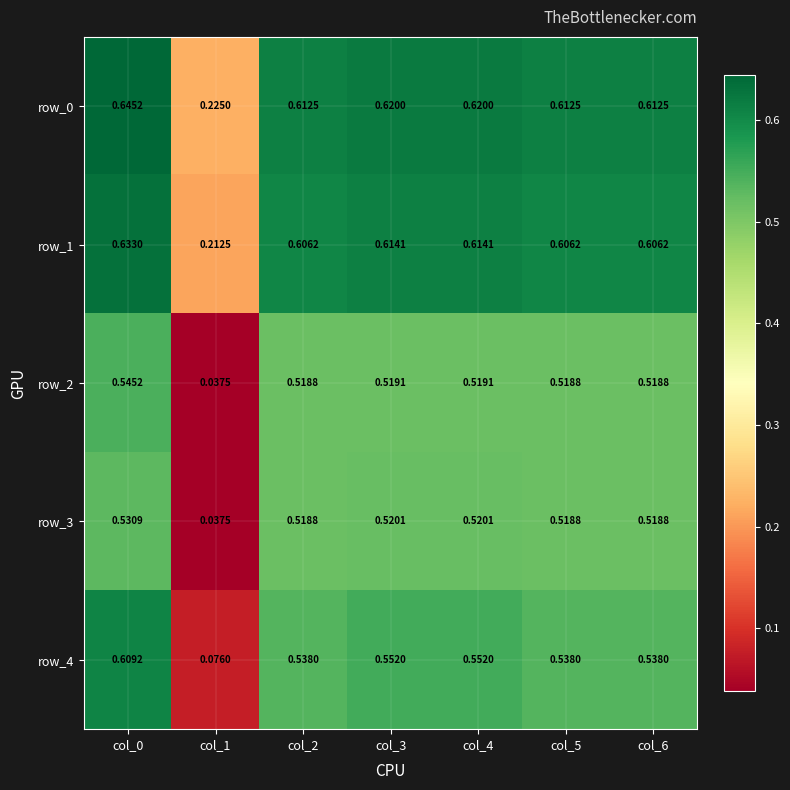

Which series has the widest spread of values?

row_4